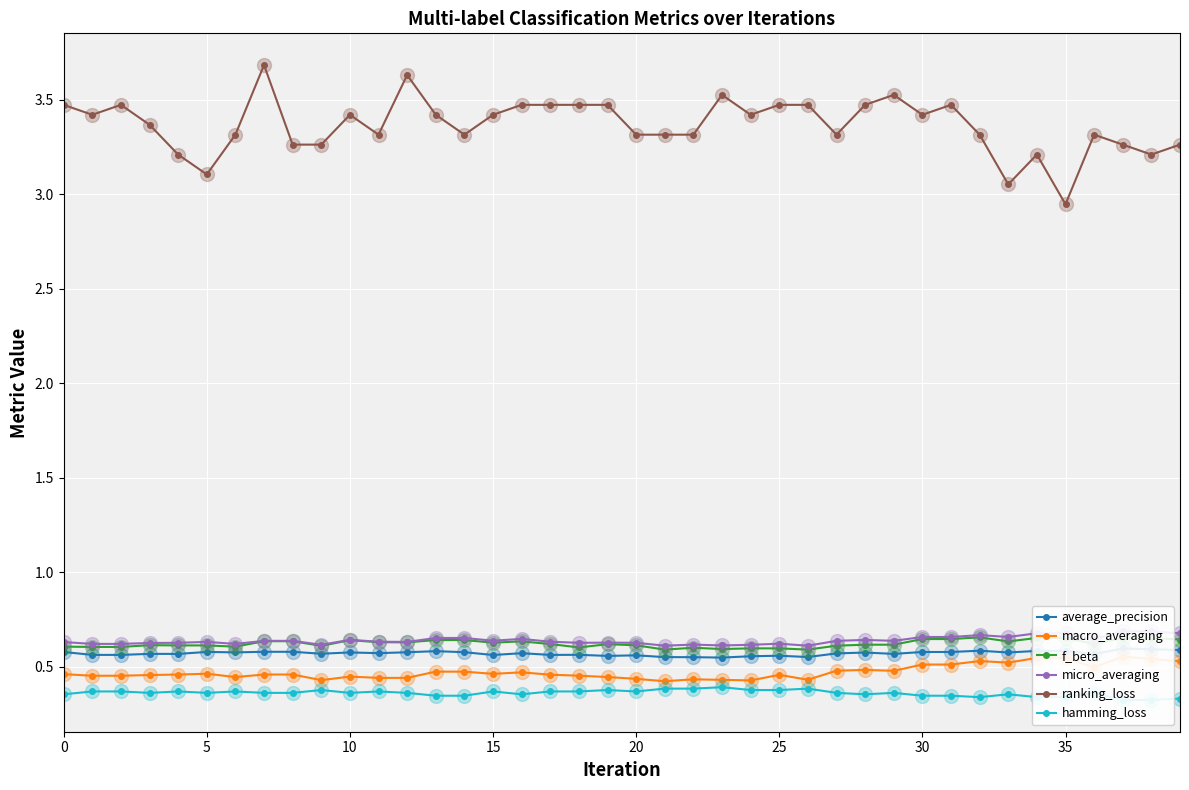

Is this an area chart (filled region under the line)?

No